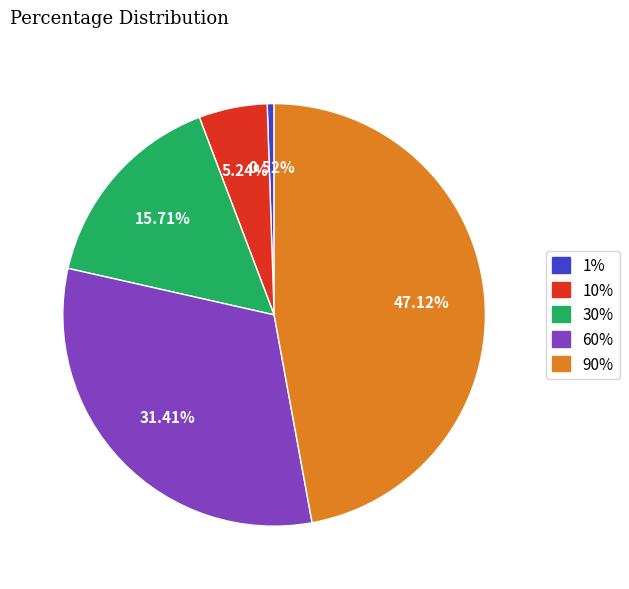

Does 10% account for over 50% of the chart?

No